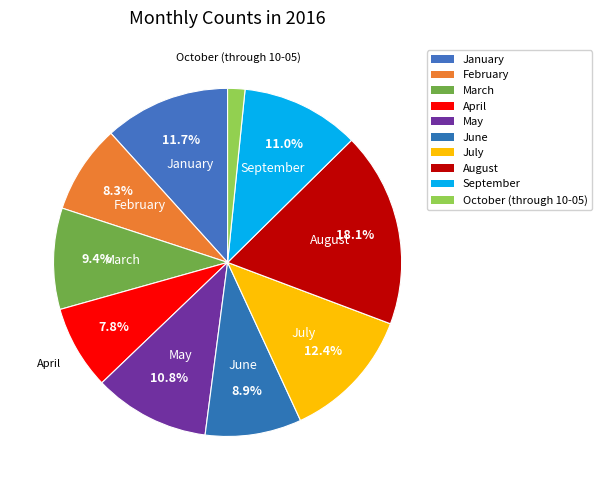

What percentage is NOT represented by February?

91.7%